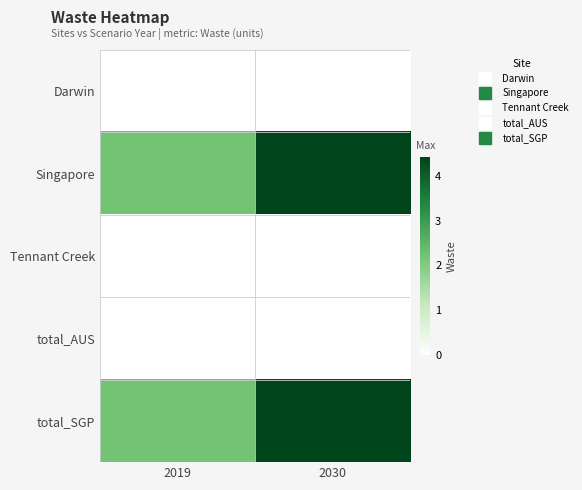

Count the number of categories in the chart.

2